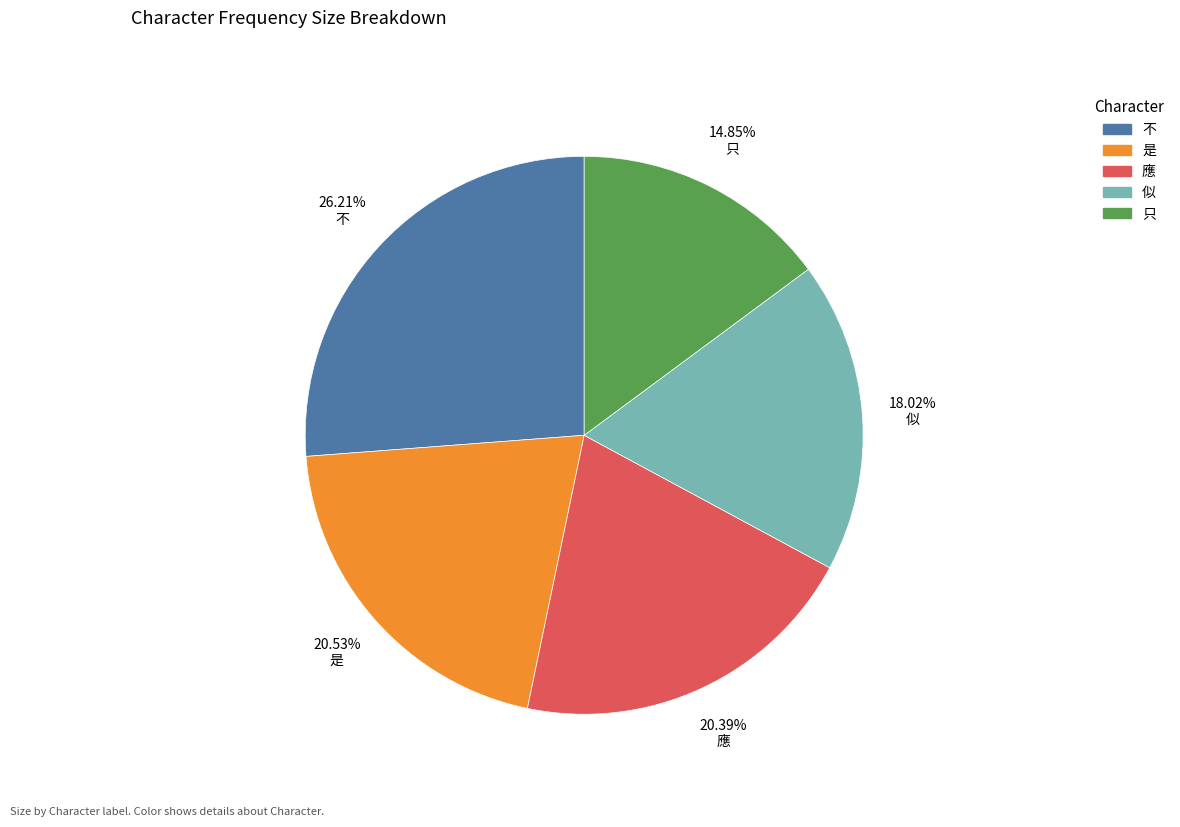

Which category has the smallest portion of the pie?

只